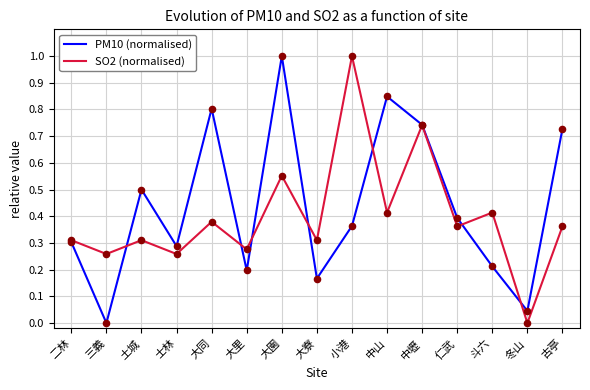

Which series has the largest total across all categories?

PM10 (normalised)